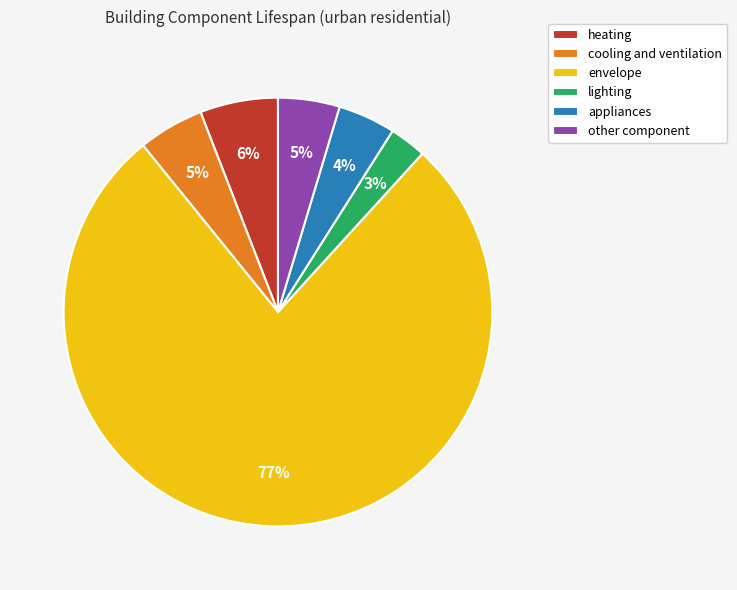

To the nearest percent, what is the average slice percentage?

17%